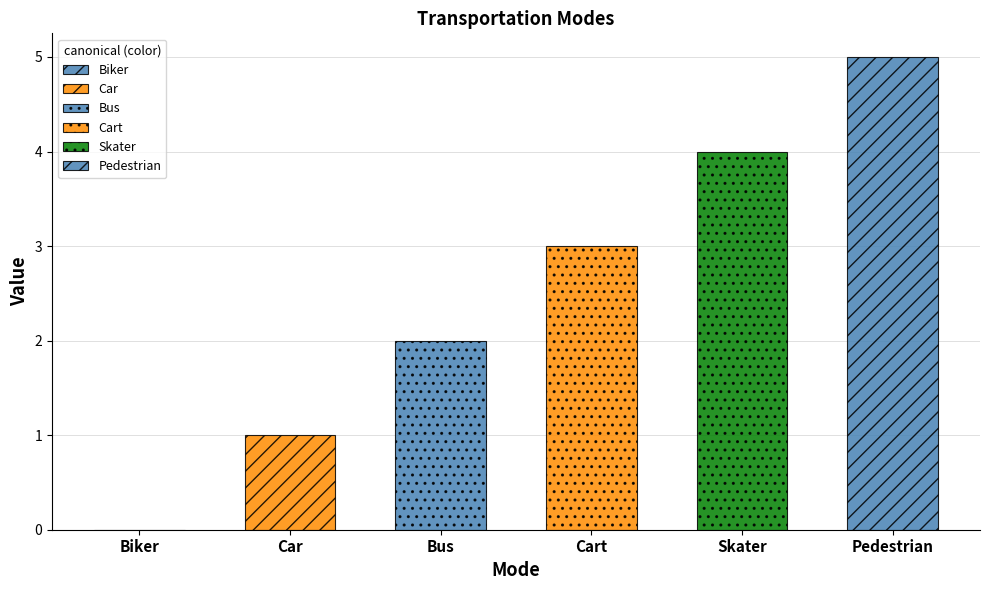

Rank the categories by value from highest to lowest.

Pedestrian, Skater, Cart, Bus, Car, Biker